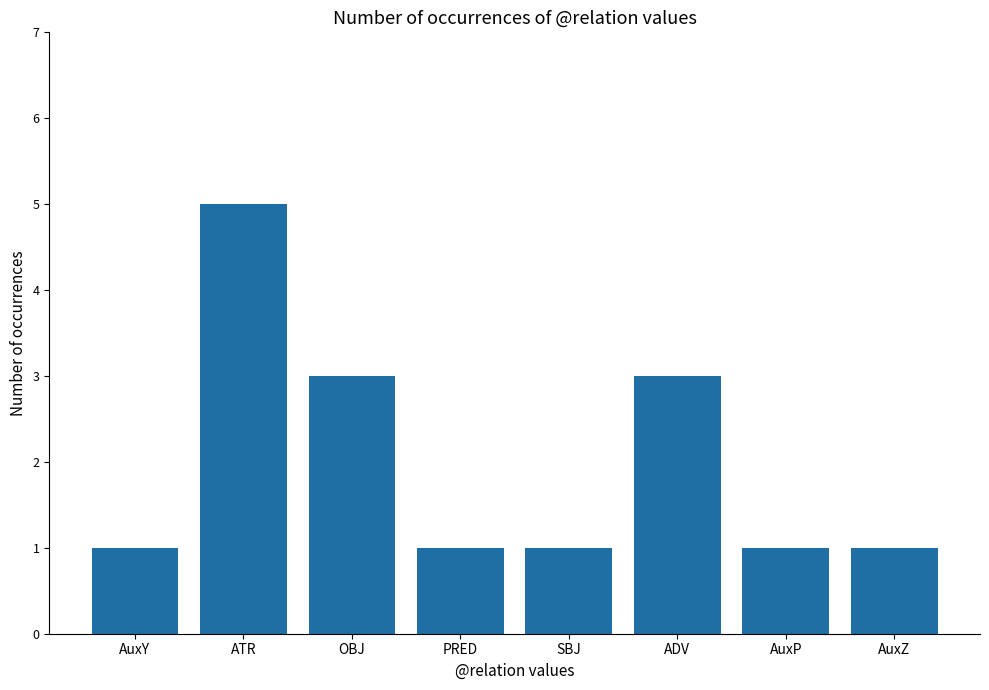

What is the label of the 8th bar from the left?

AuxZ